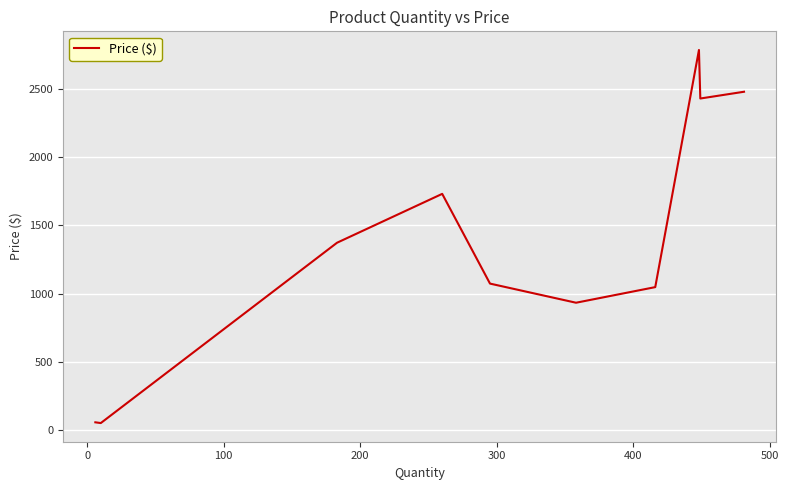

What is the maximum value shown in the chart?

2782.8